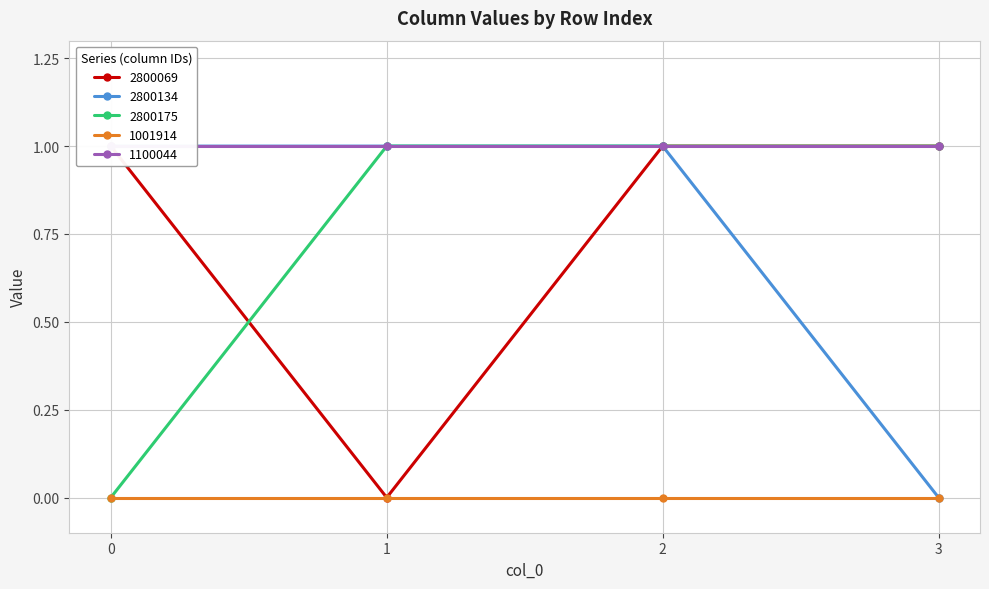

What is the difference between the second highest and minimum values in the 2800175 series?

1